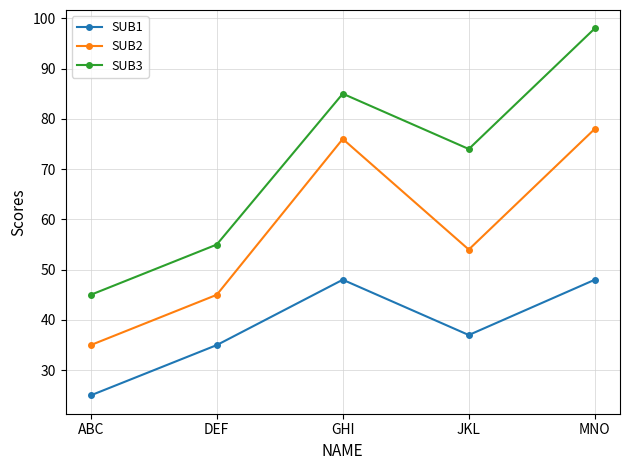

At which category does SUB3 reach its first local peak?

GHI